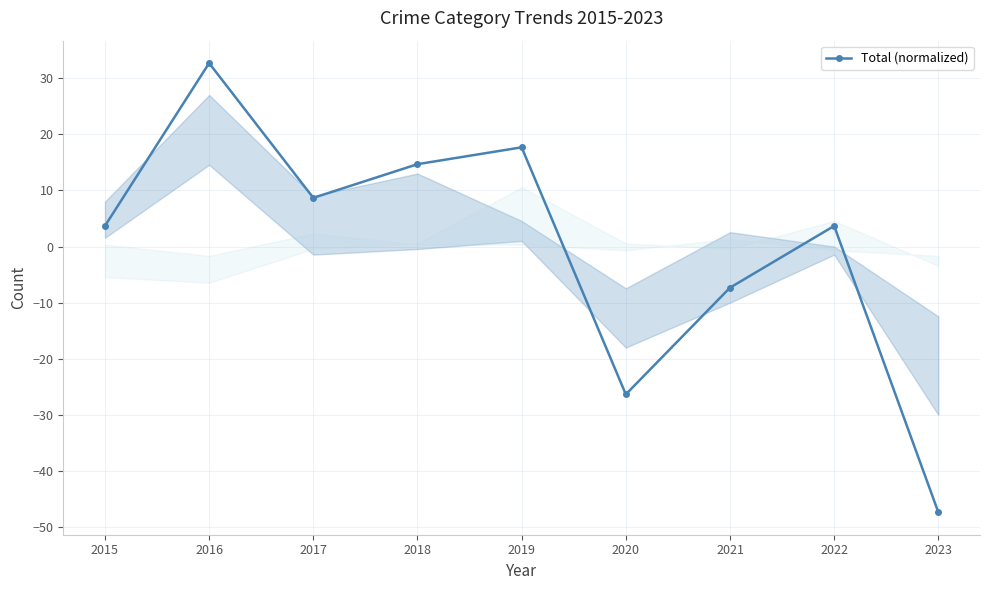

Reading left to right, list all the values displayed in this chart.

2015=3.7	2016=32.7	2017=8.7	2018=14.7	2019=17.7	2020=-26.3	2021=-7.3	2022=3.7	2023=-47.3